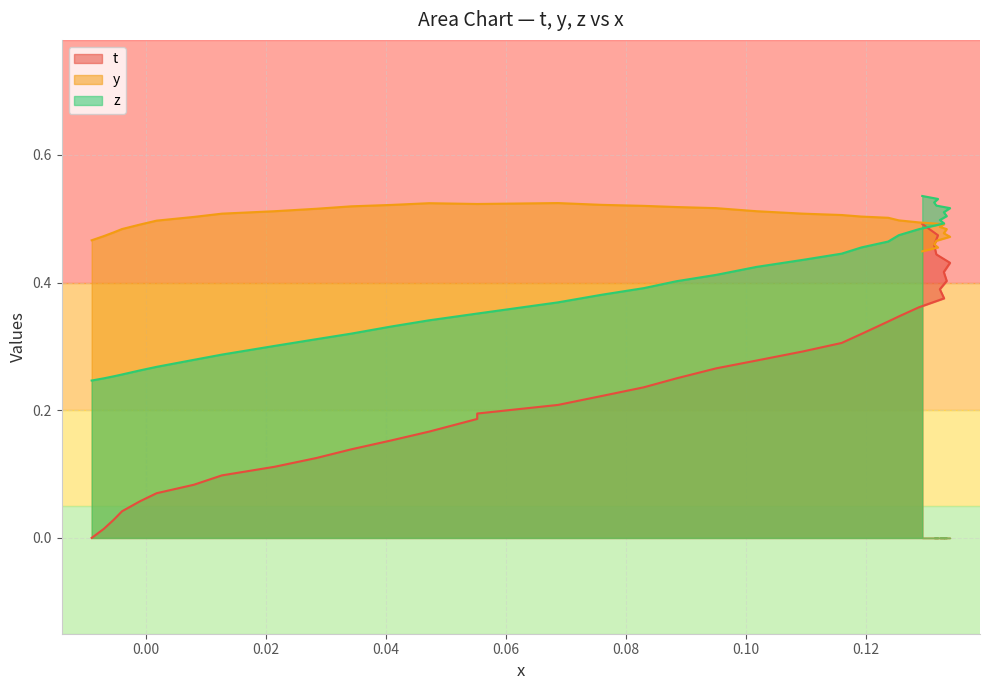

Which series ends up on top after the final intersection of y and z?

z